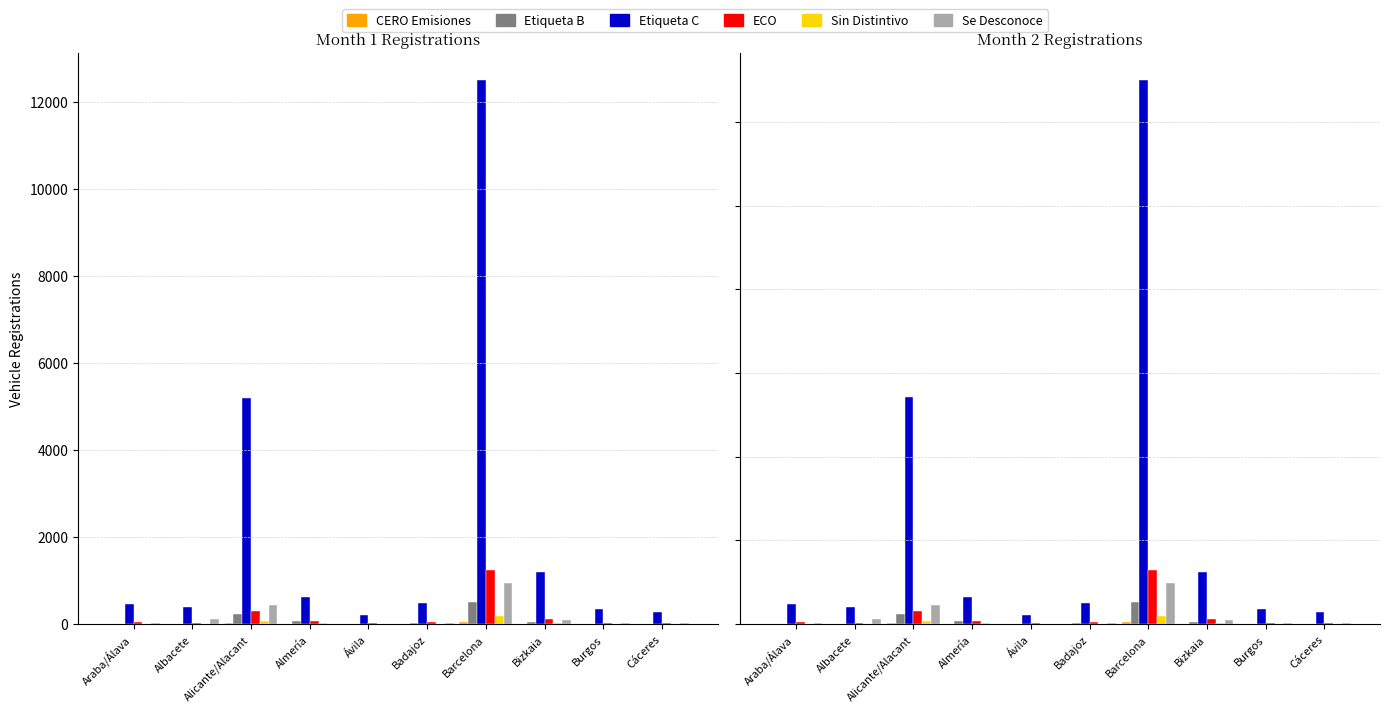

The Se Desconoce series shows 43 at Burgos. True or false?

False